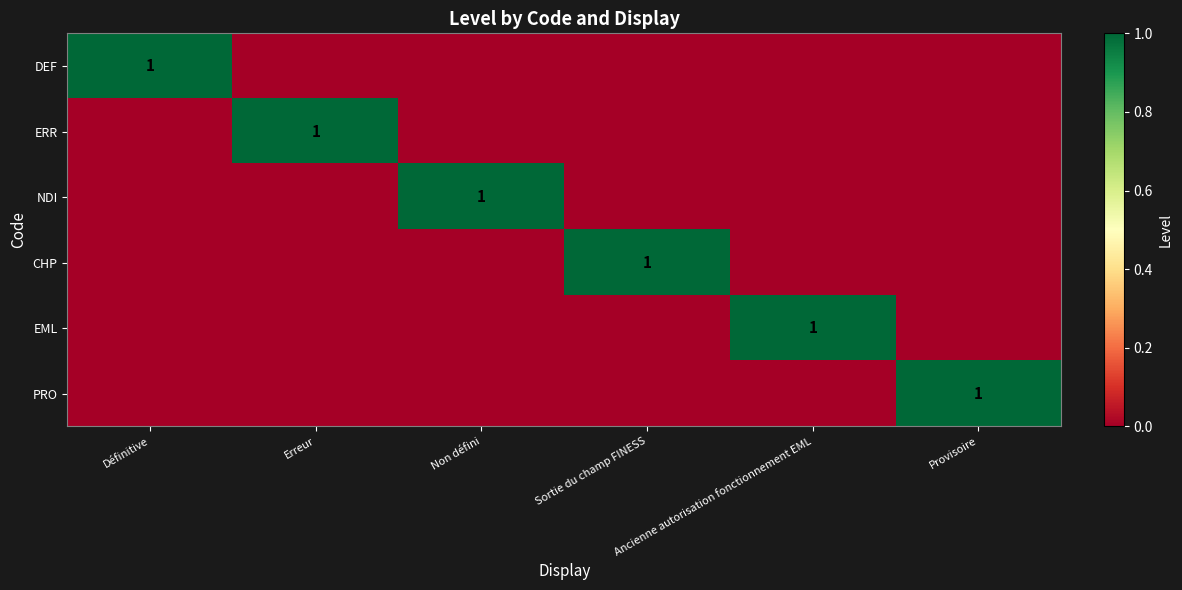

How many positive values does the EML series have?

1